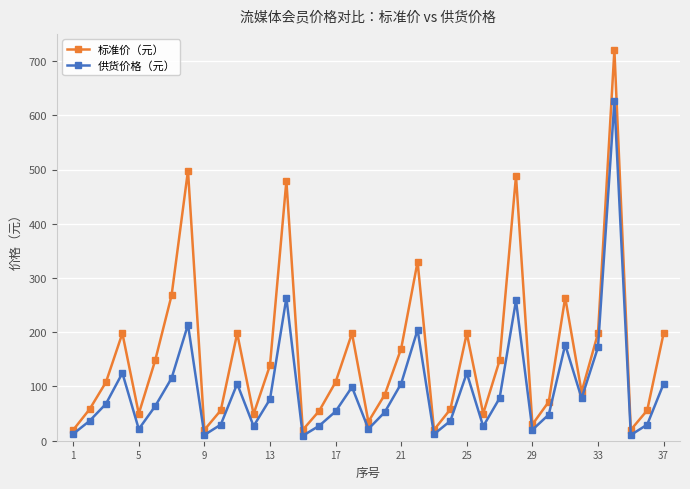

True or false: 标准价（元） has more than 1 points higher than both neighbors.

True